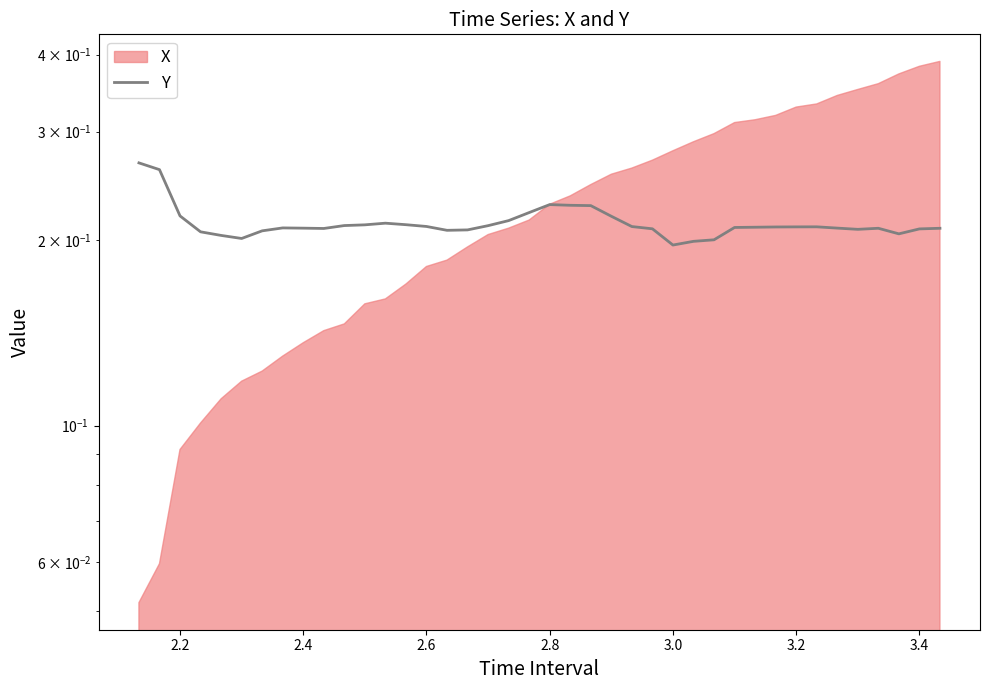

How many categories are shown in the chart?

40